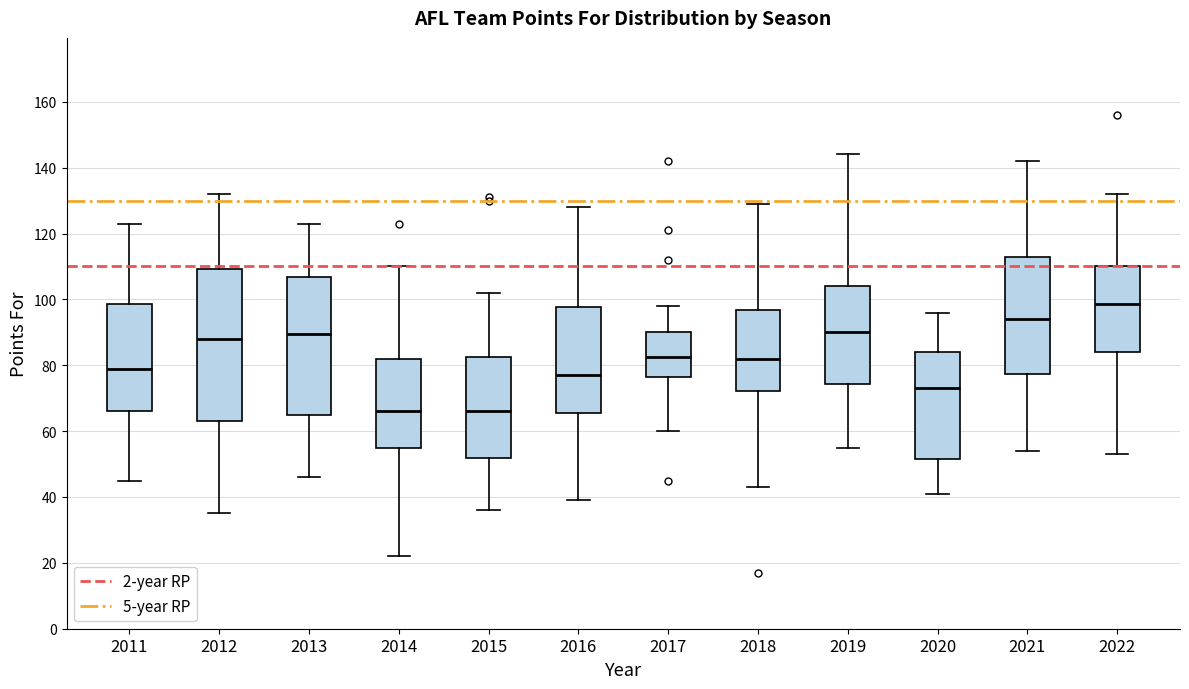

Comparing the boxes themselves (not the whiskers), which one is the tallest?

2012